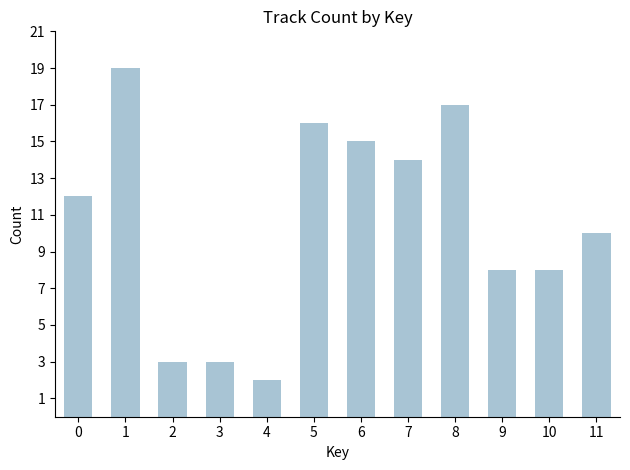

Reading left to right, what are all the values shown in this chart?

0=12	1=19	2=3	3=3	4=2	5=16	6=15	7=14	8=17	9=8	10=8	11=10